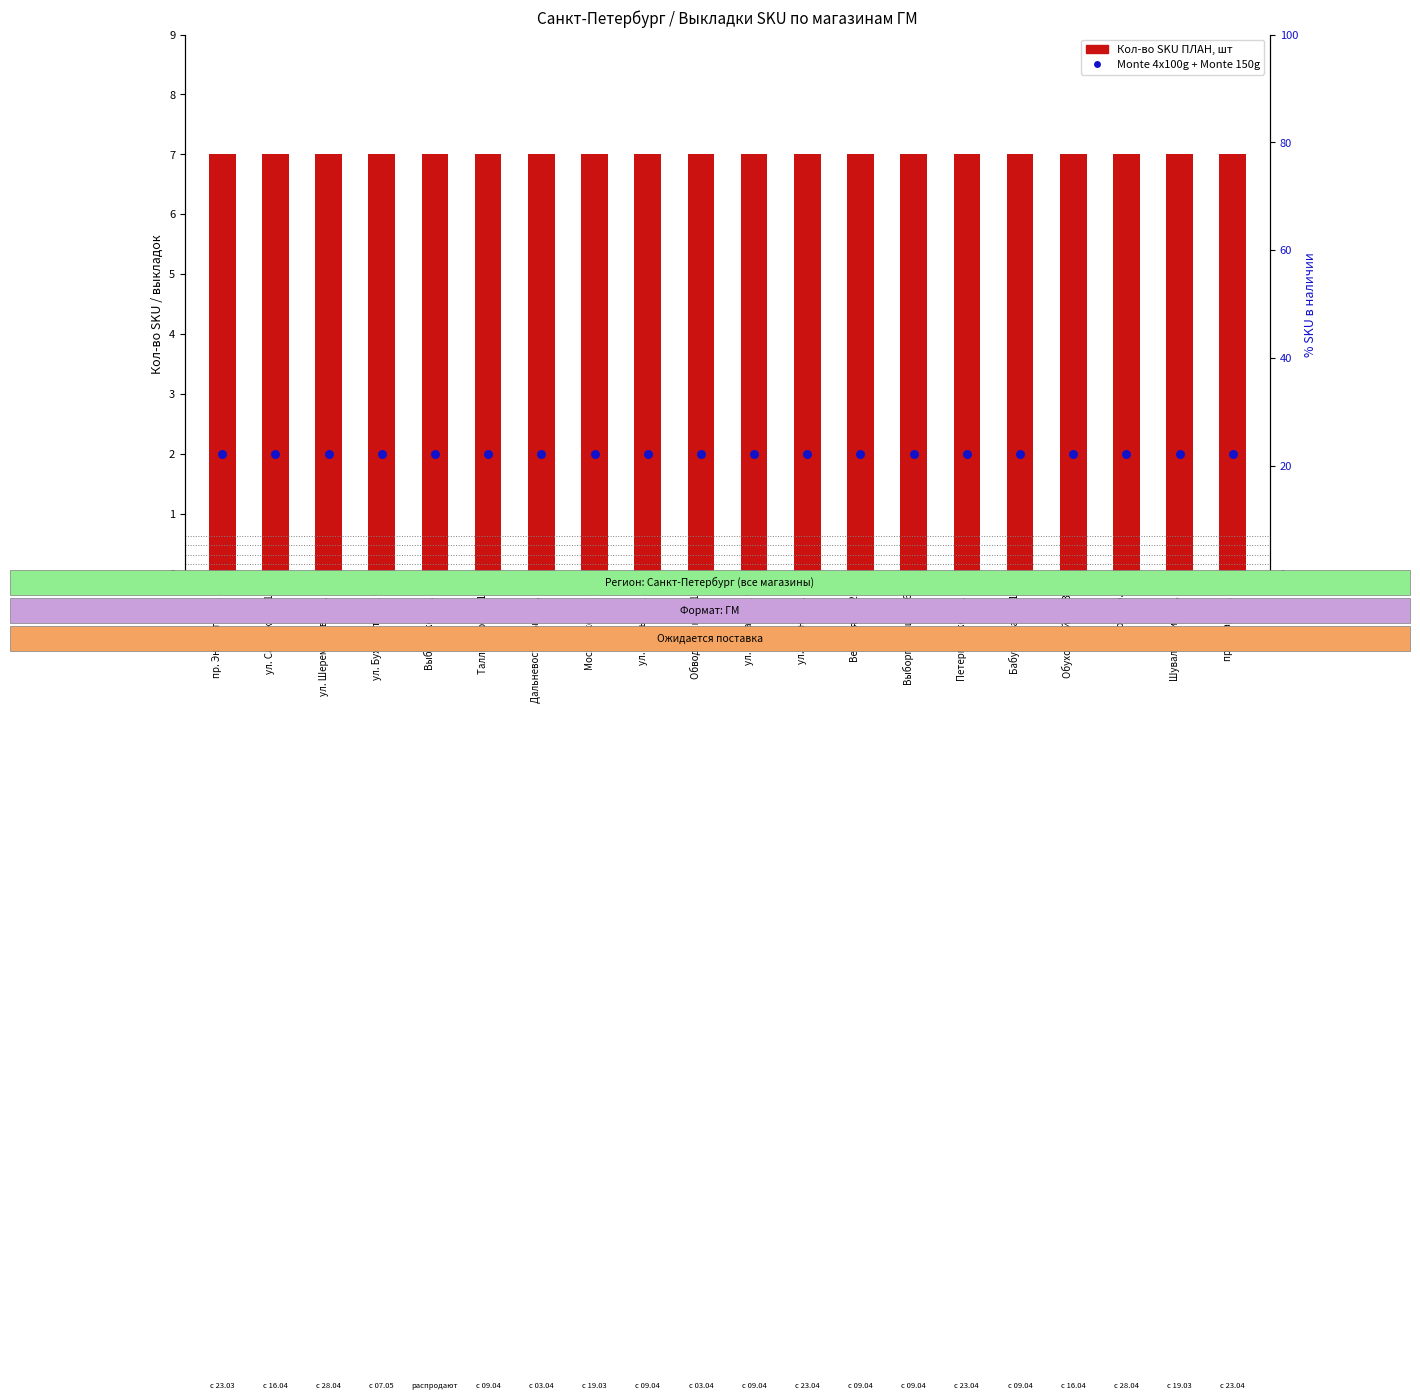

Which series has the widest spread of Y values?

Кол-во SKU ПЛАН, шт